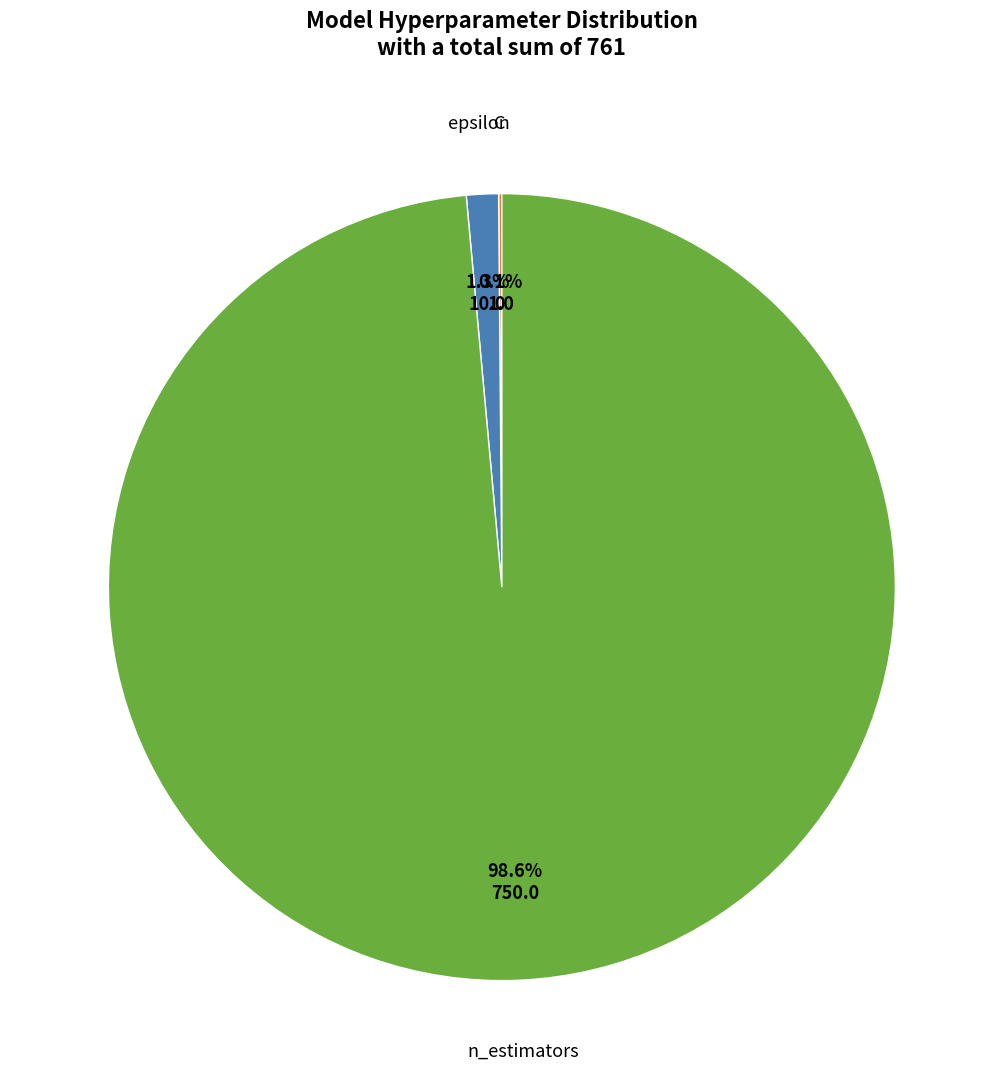

Is there any slice that represents more than half of the pie?

Yes